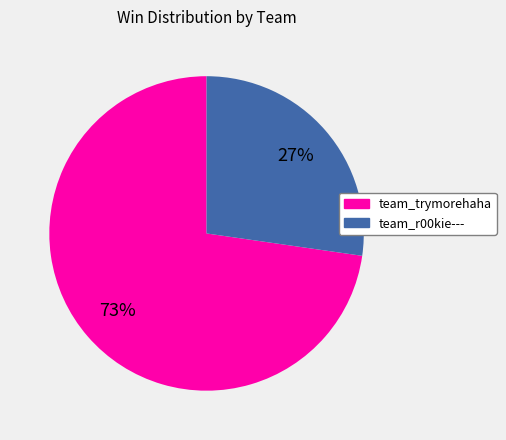

Do team_trymorehaha and team_r00kie--- together represent more than half of the pie?

Yes